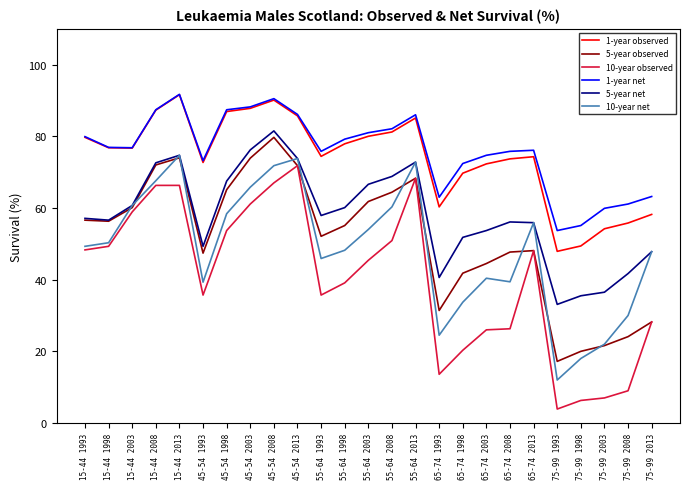

What position from the left is 15-44 2008?

4